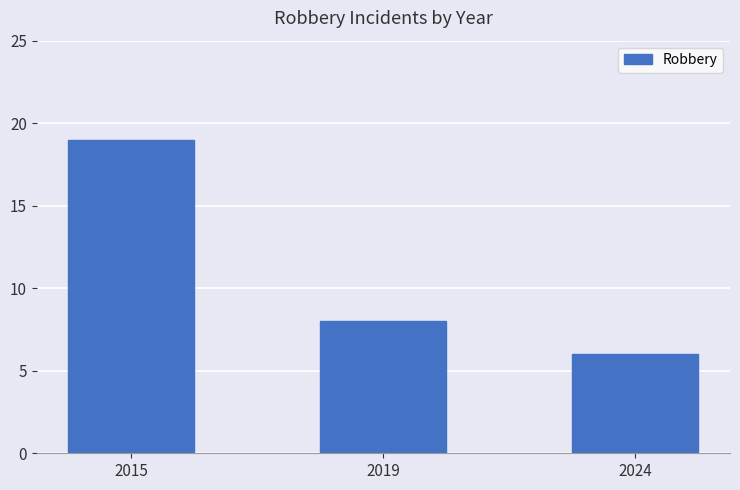

What is the average value?

11